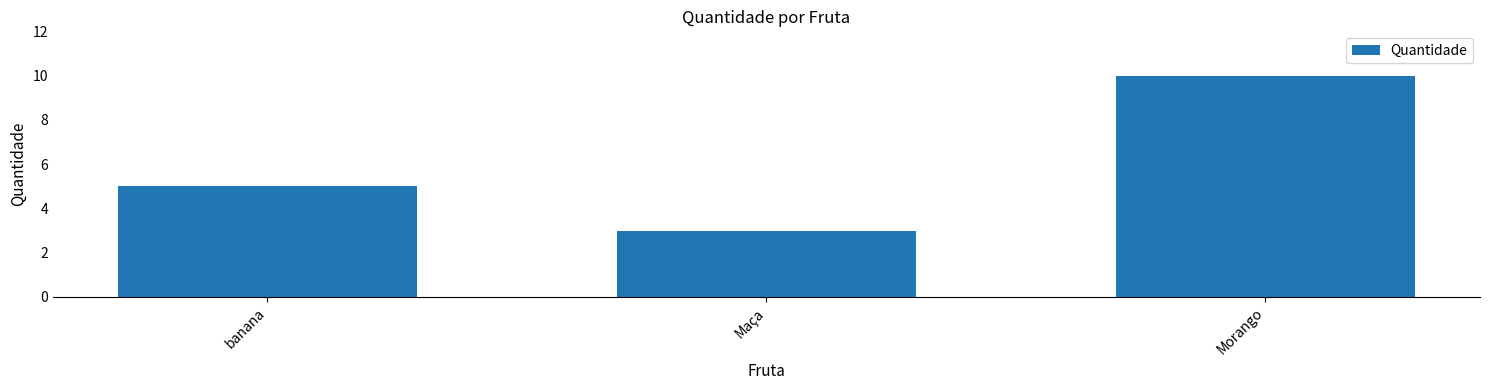

How many values are between 3 and 10?

3